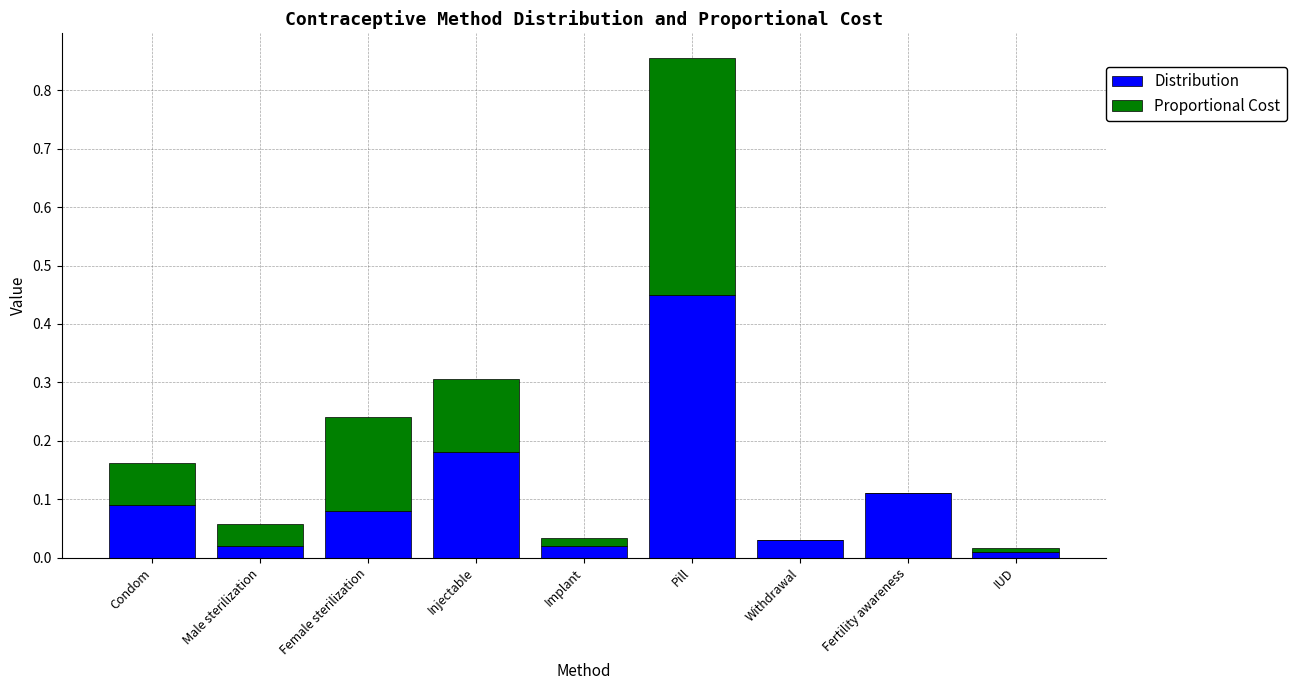

What are all the series names shown in the legend?

Distribution, Proportional Cost